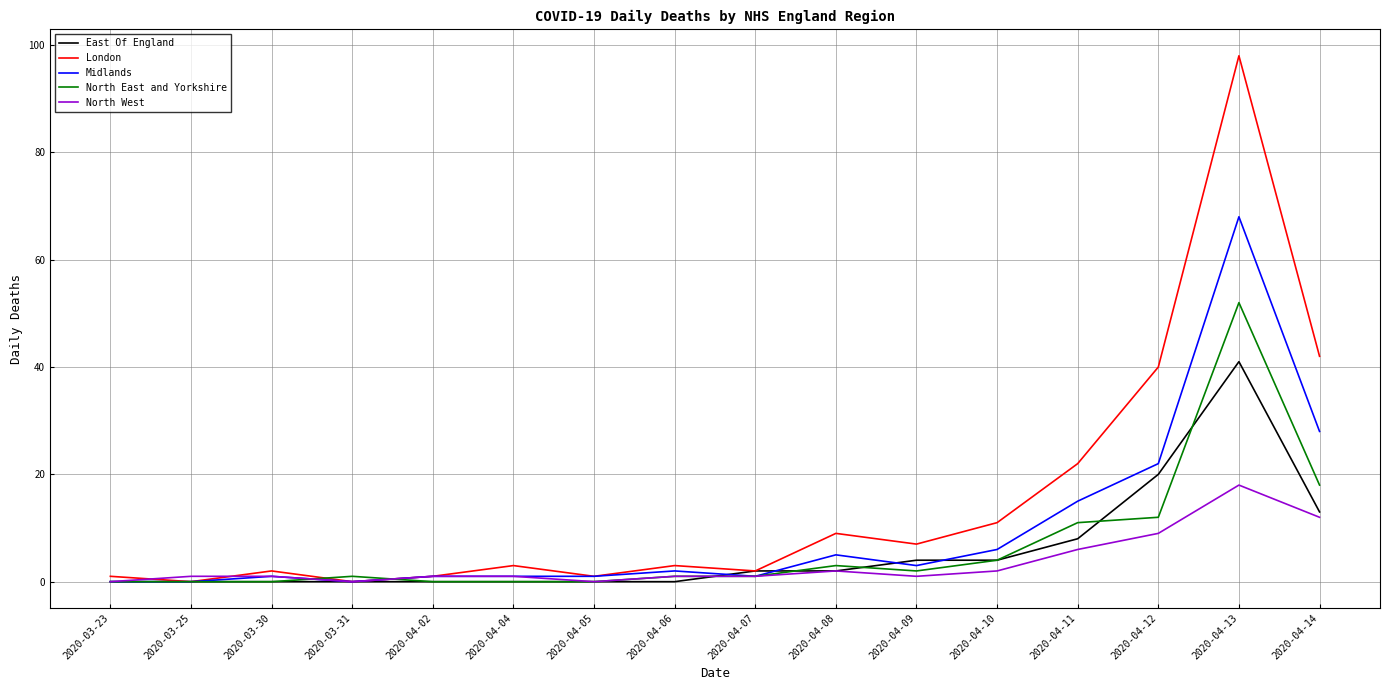

What is the total value across all series at 2020-04-12?

103